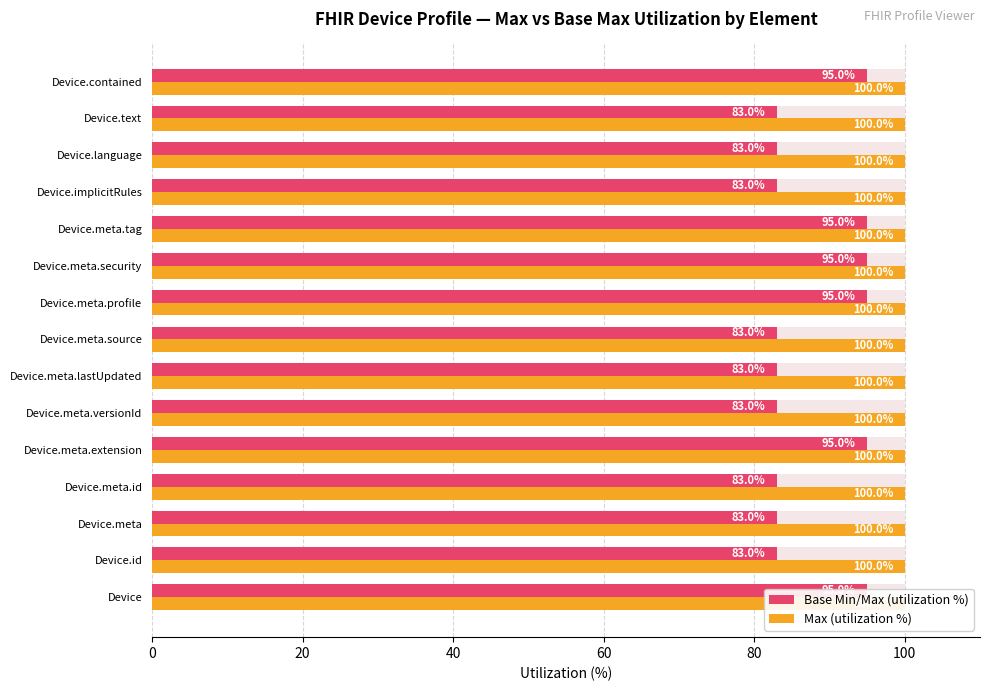

What is the difference between the second highest and second lowest values in the Base Min/Max (utilization %) series?

12.0